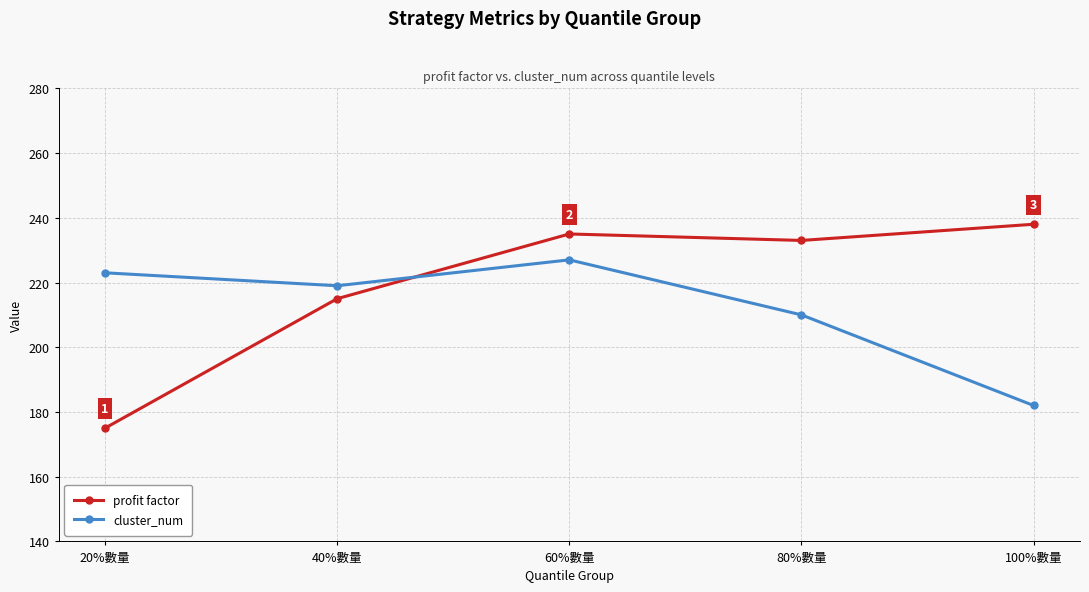

True or false: cluster_num has a value of 182 at 100%數量.

True